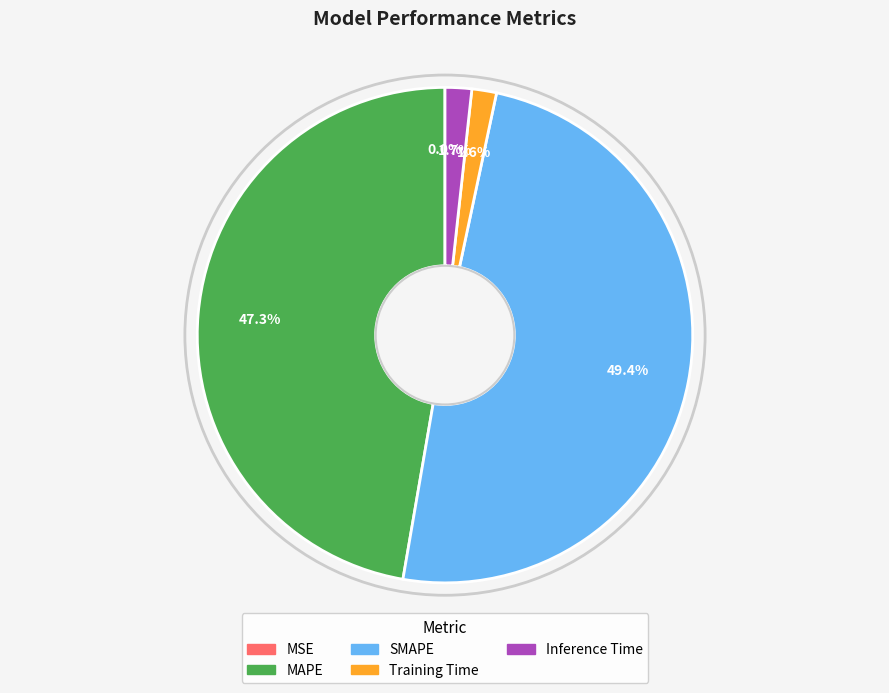

Is it true that Inference Time is 2% of the pie?

True